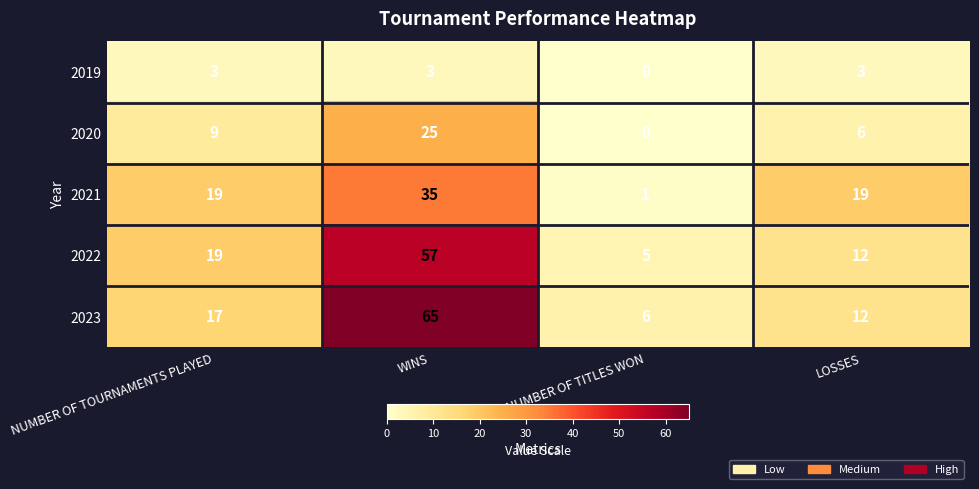

How many data points does each series have?

4